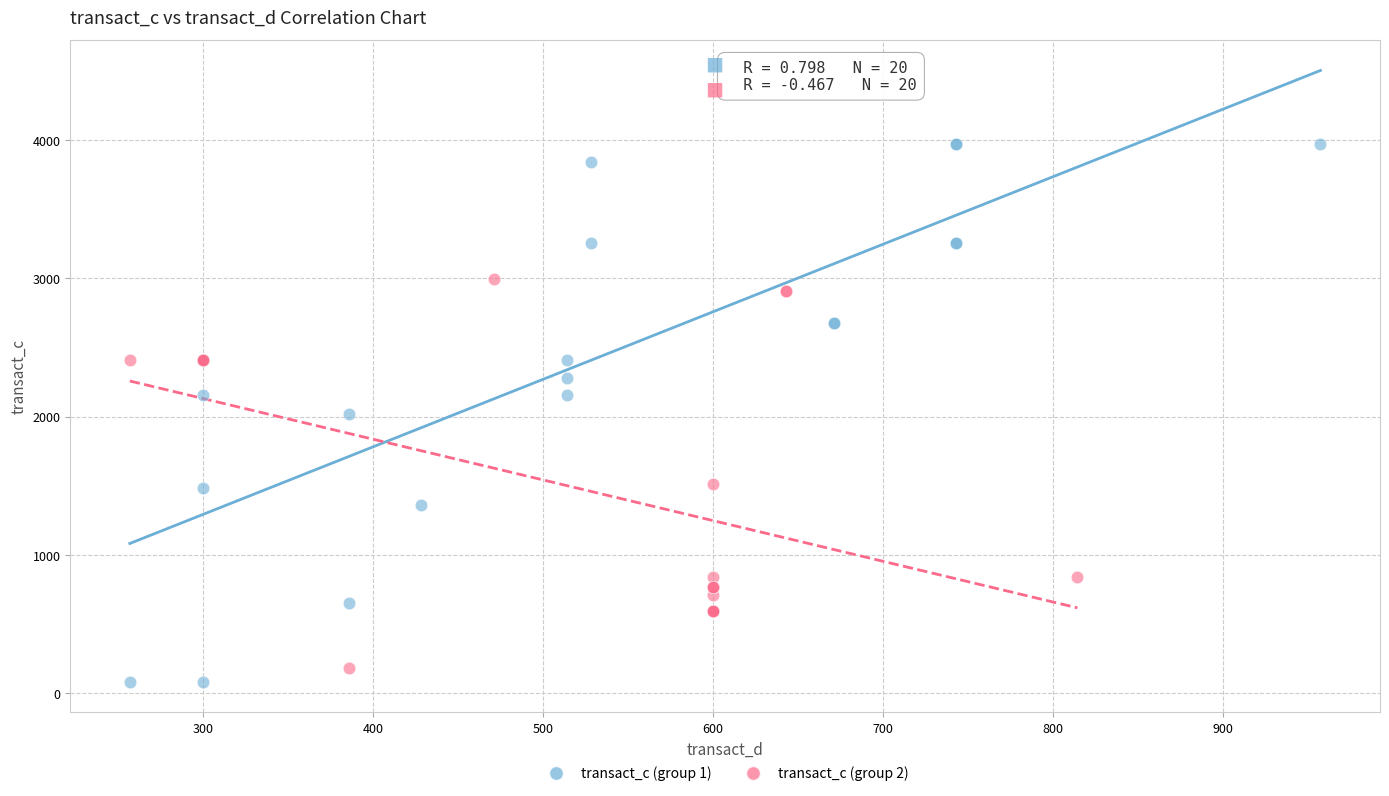

Which series reaches the maximum Y coordinate?

transact_c (group 1)